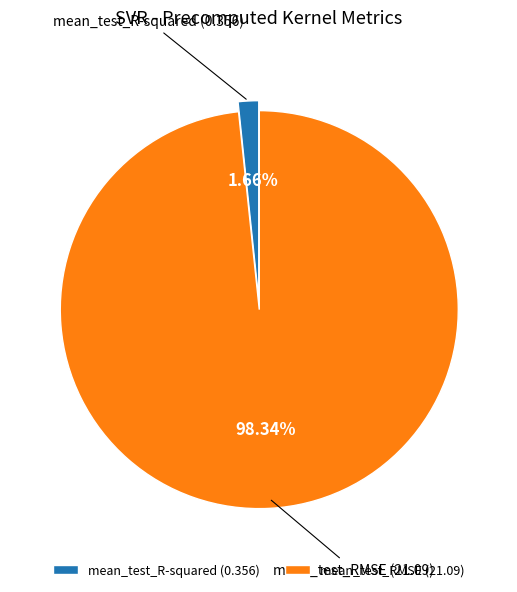

Does any single category account for the majority?

Yes